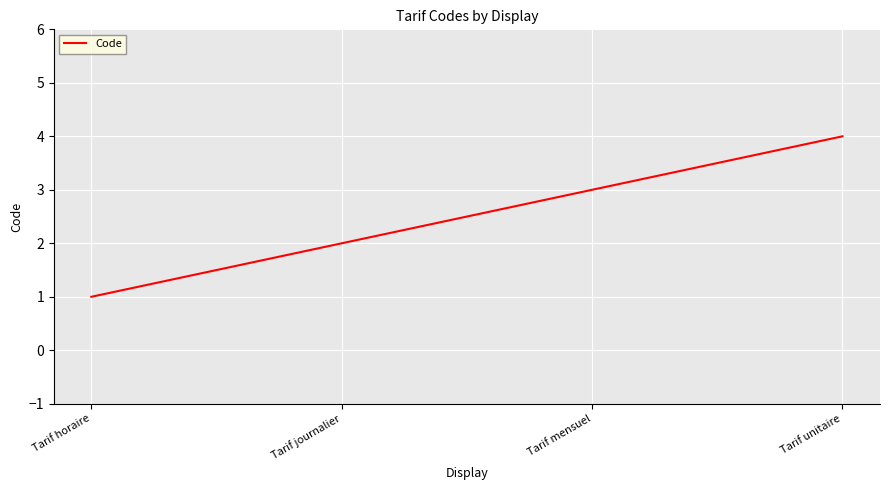

Count the number of categories in the chart.

4